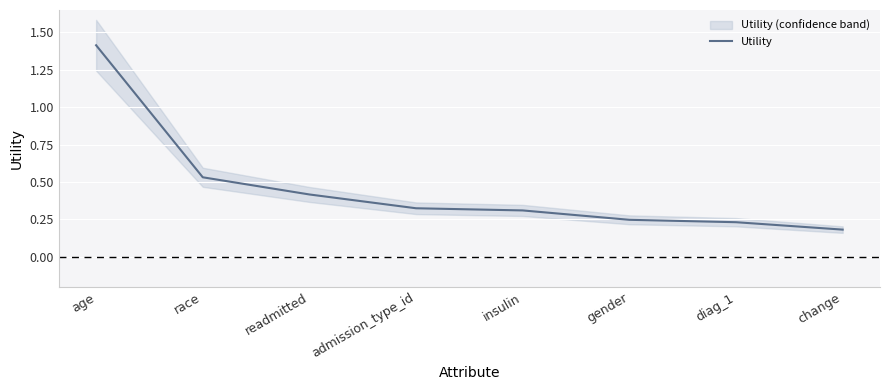

Reading right to left, list all the values displayed in this chart.

0.2	0.2	0.2	0.3	0.3	0.4	0.5	1.4